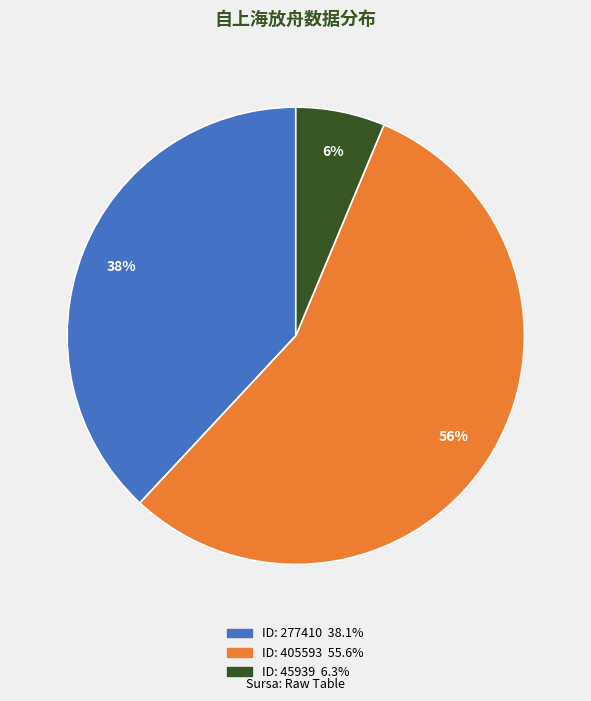

Is there a majority slice in this chart?

Yes